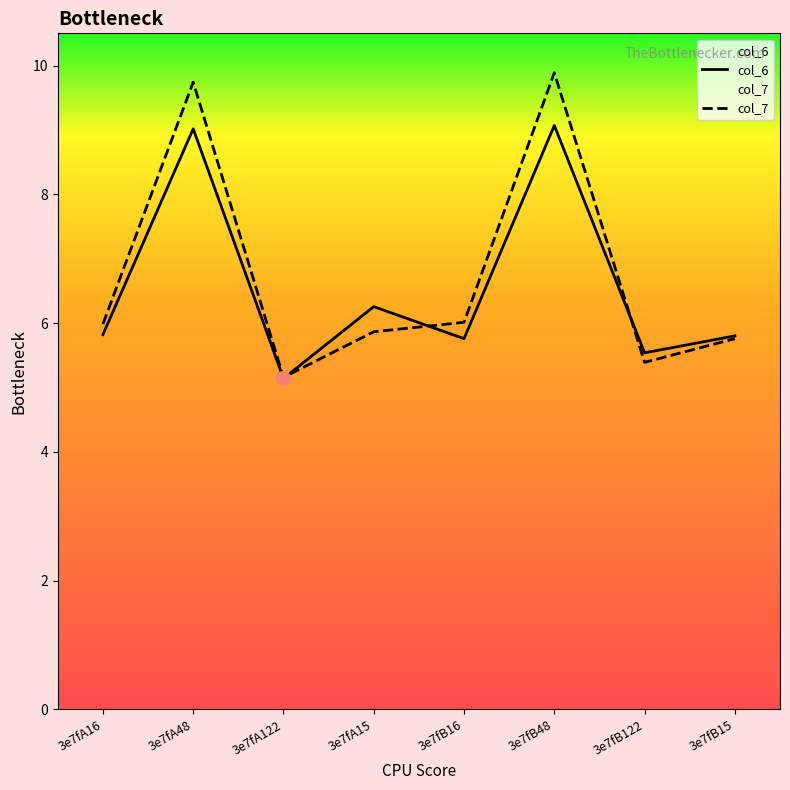

What is the minimum value for col_6?

5.1